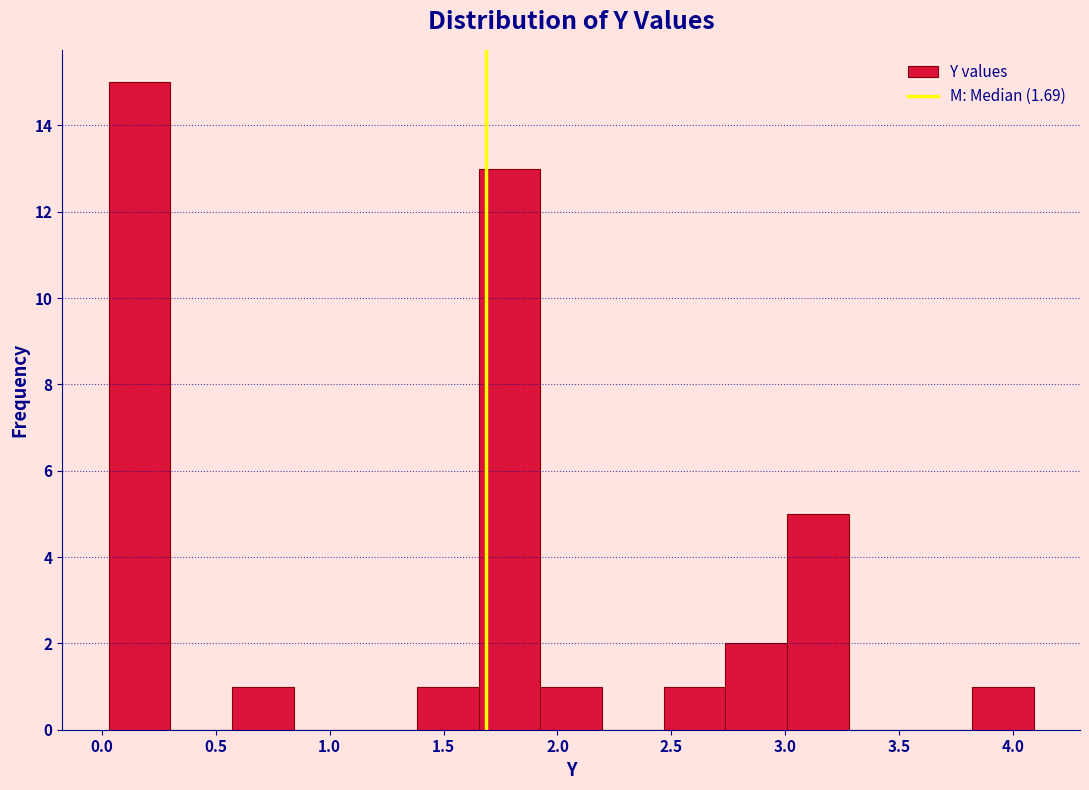

Which range on the x-axis has the tallest bar?

0.05 to 0.30